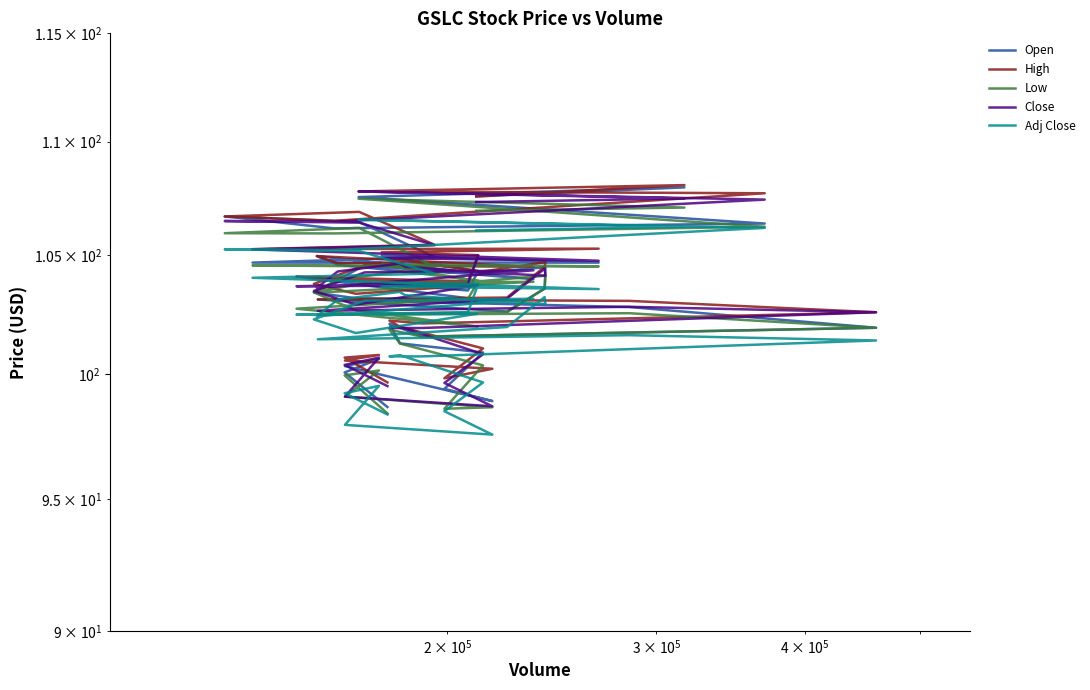

What is the value of the Adj Close point at the 31st from the left?

103.5